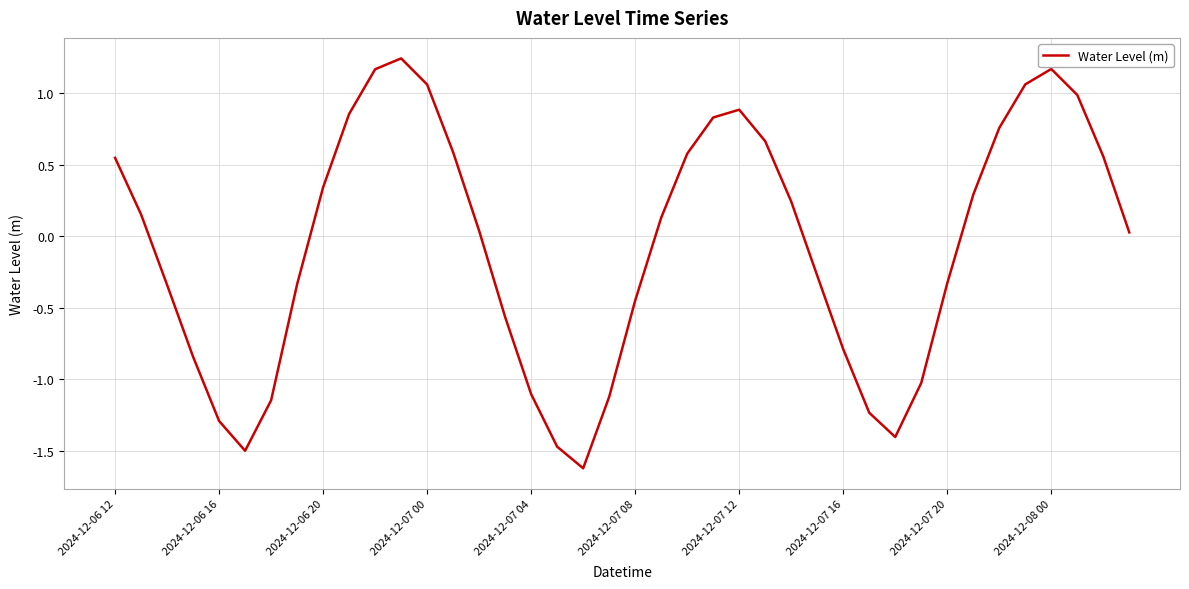

What is the minimum value shown in the chart?

-1.6